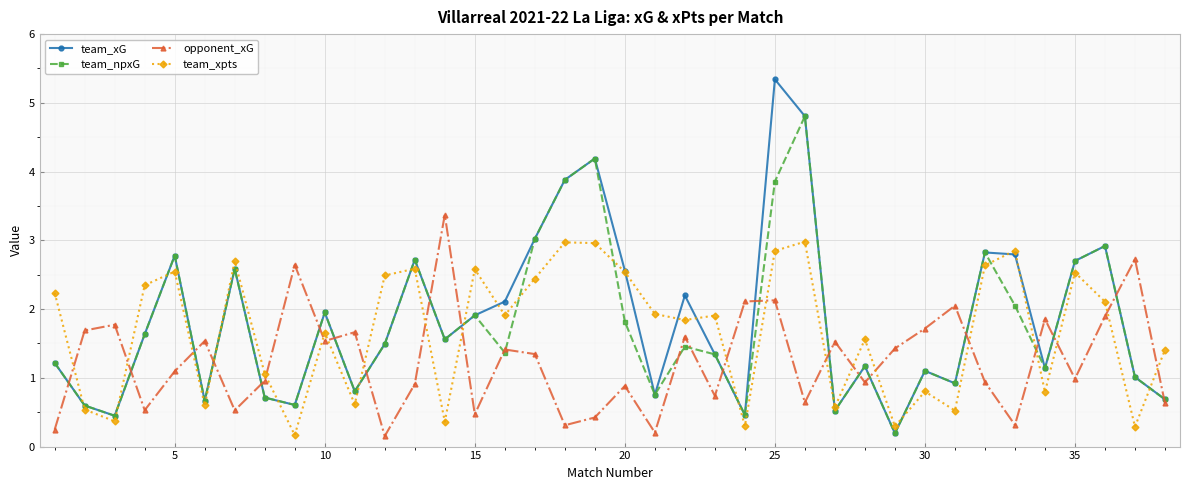

True or false: opponent_xG and team_xpts cross at least once.

True